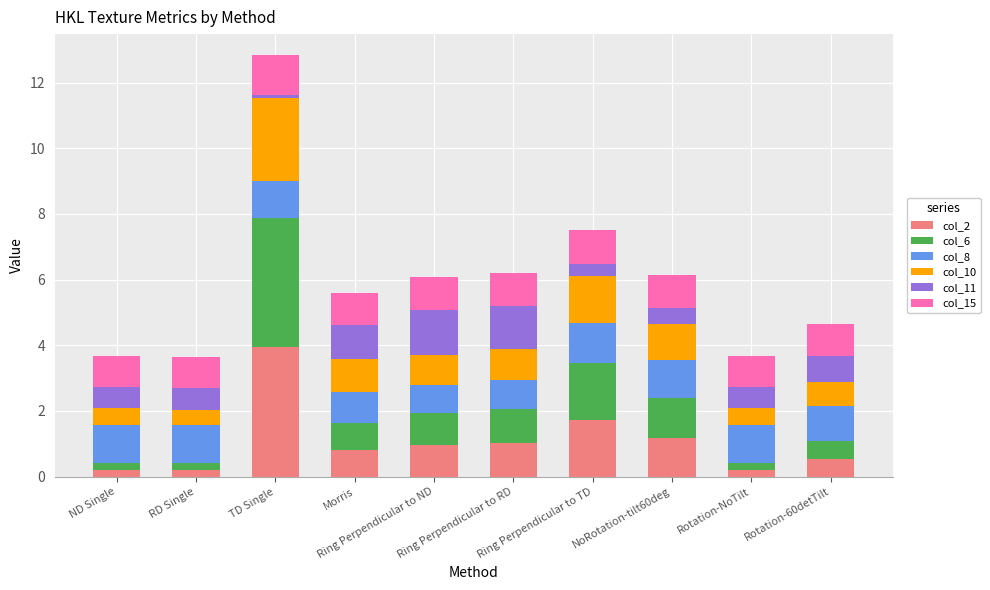

What is the total value across all series at Ring Perpendicular to RD?

6.2